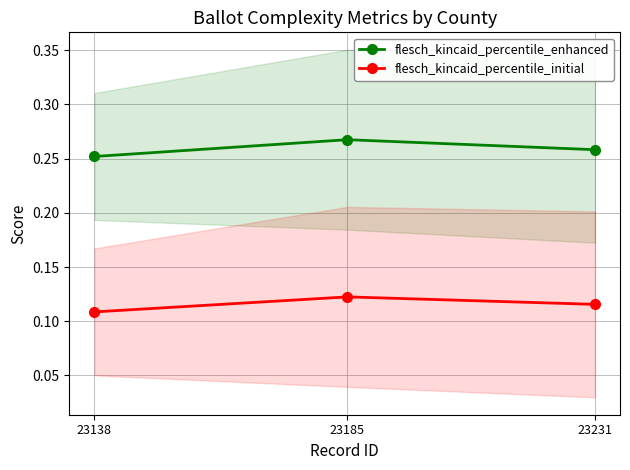

Which category has the lowest value across all series?

23138